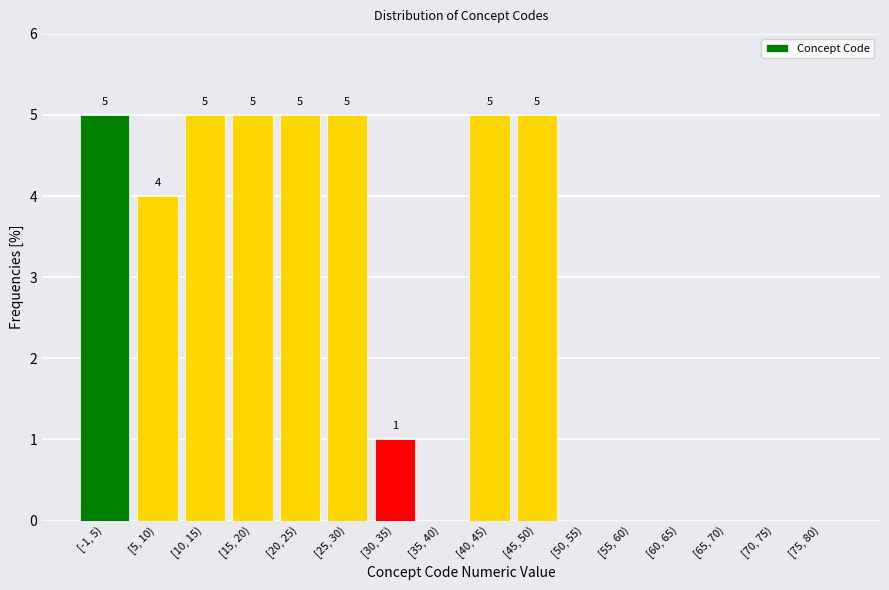

Reading left to right, list all the values displayed in this chart.

[-1, 5)=5	[5, 10)=4	[10, 15)=5	[15, 20)=5	[20, 25)=5	[25, 30)=5	[30, 35)=1	[35, 40)=0	[40, 45)=5	[45, 50)=5	[50, 55)=0	[55, 60)=0	[60, 65)=0	[65, 70)=0	[70, 75)=0	[75, 80)=0